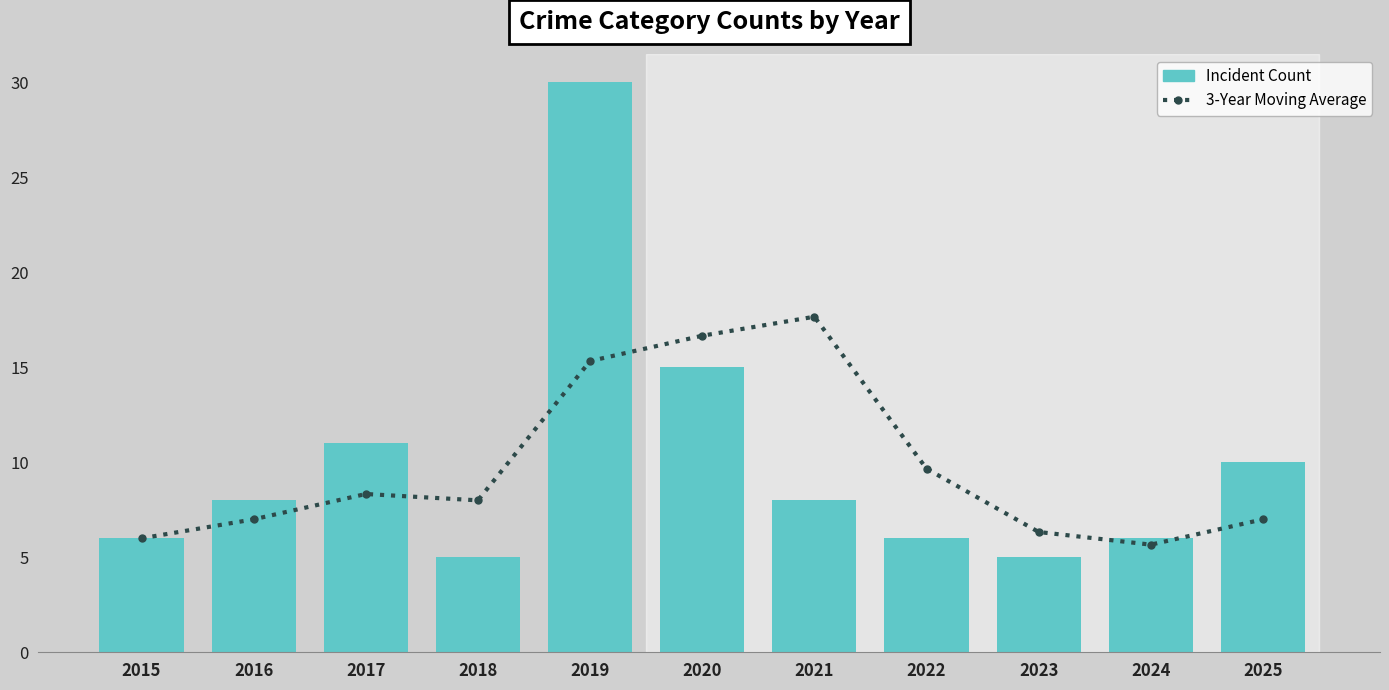

Are the bars horizontal?

No